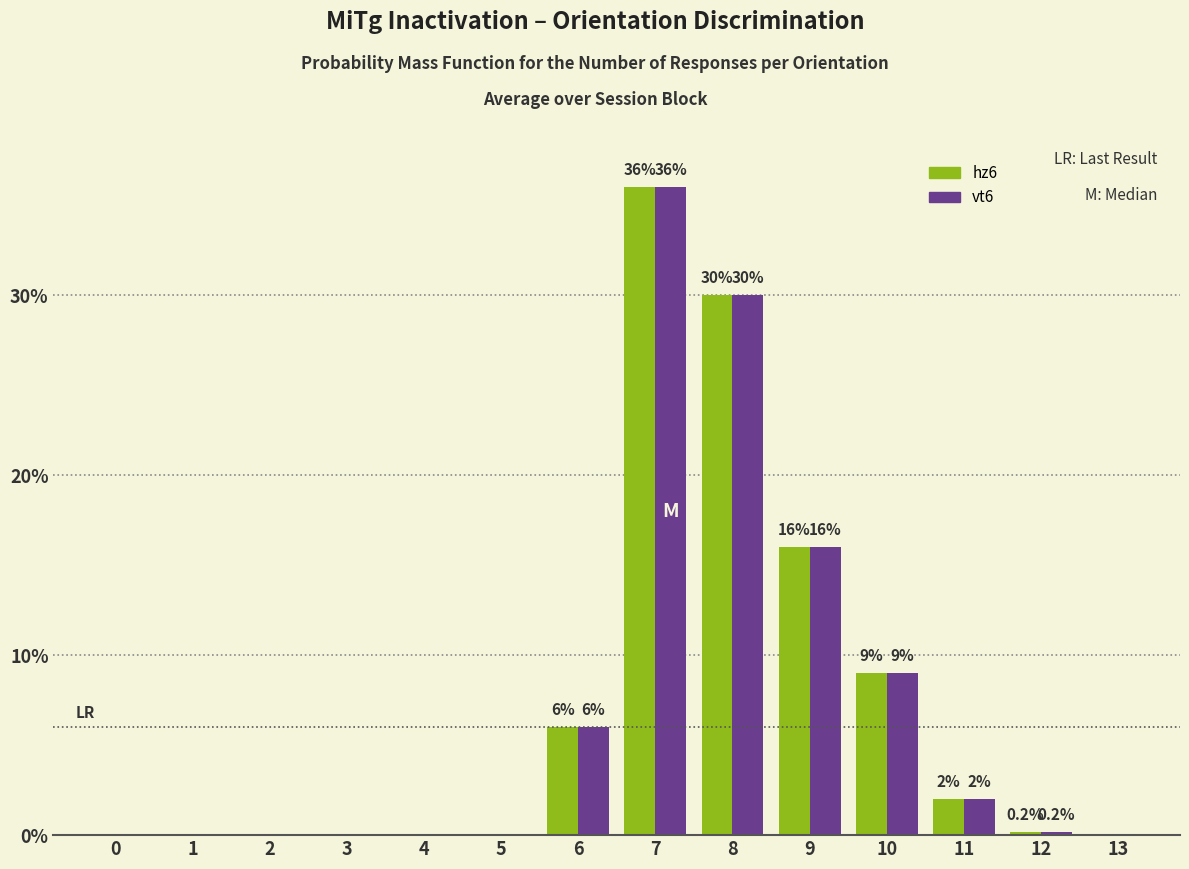

Where is hz6 nearest to the value 18?

9